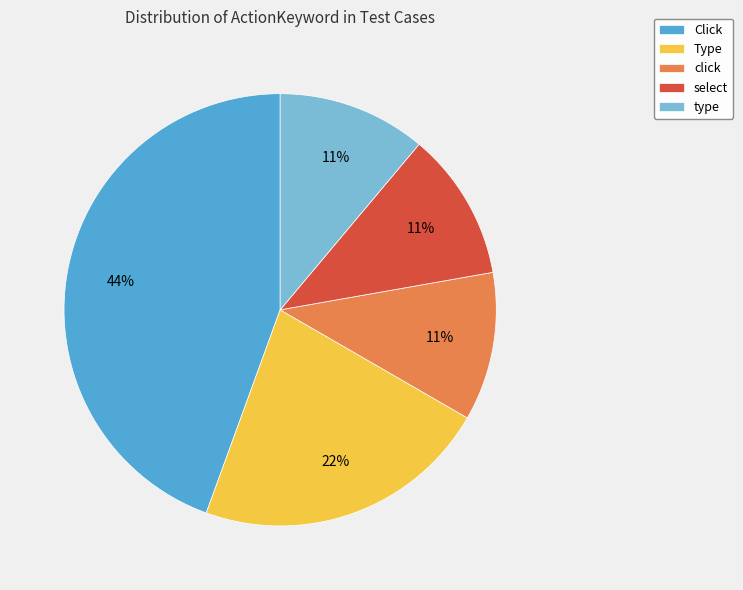

To the nearest percent, what is the average slice percentage?

20%